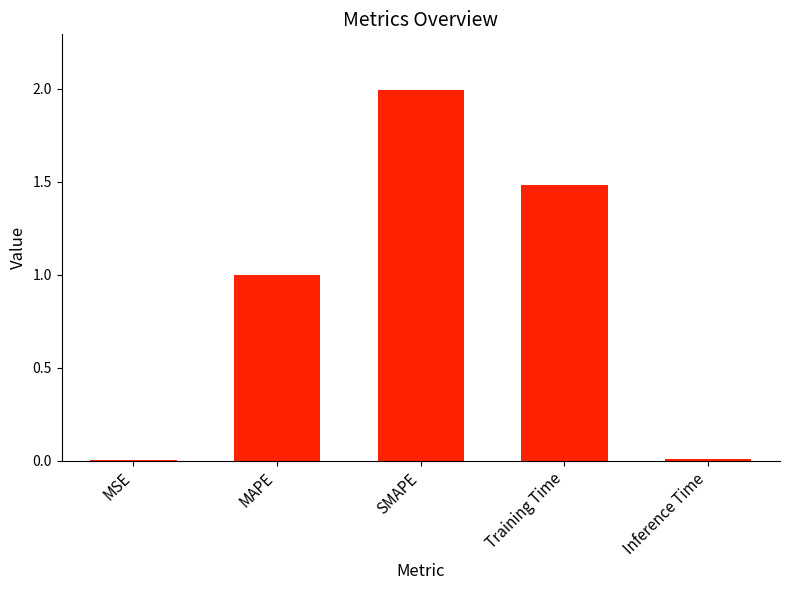

The value at Inference Time is 0.0. True or false?

True